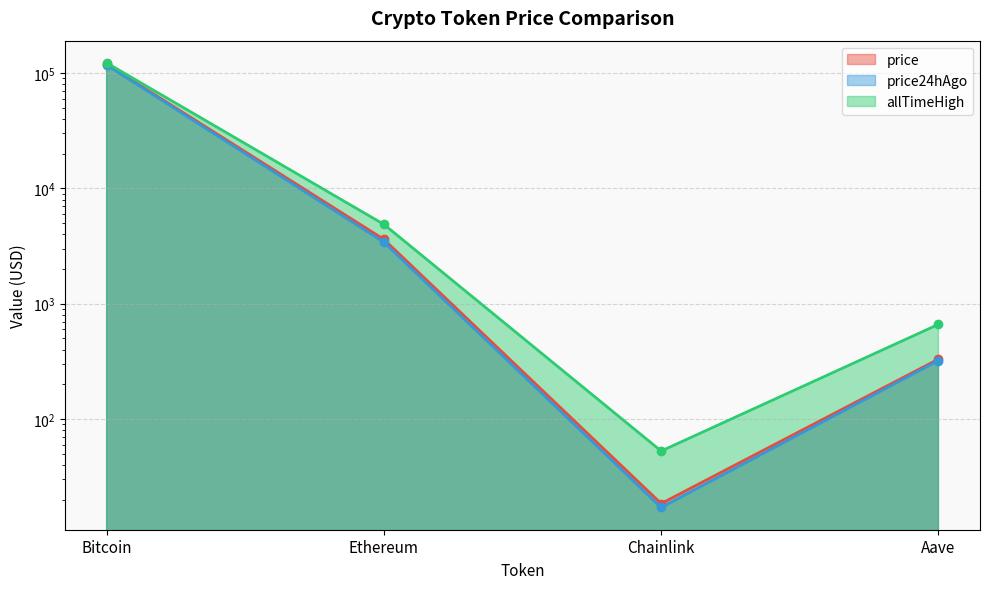

Which series has the largest total across all categories?

Change24hAgo